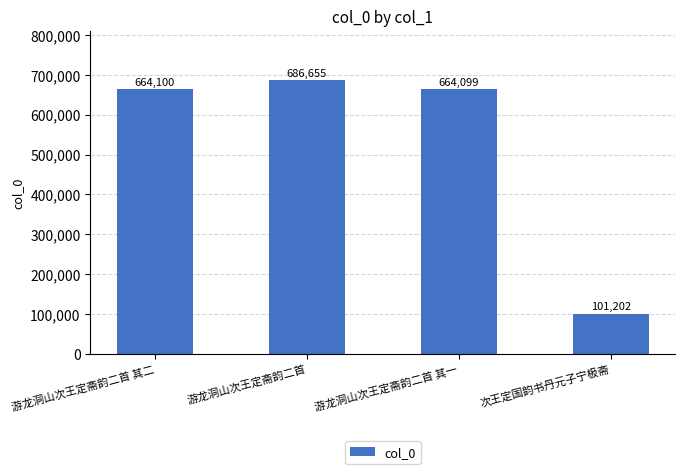

What is the sum of the values at 游龙洞山次王定斋韵二首 其二 and 次王定国韵书丹元子宁极斋?

765302